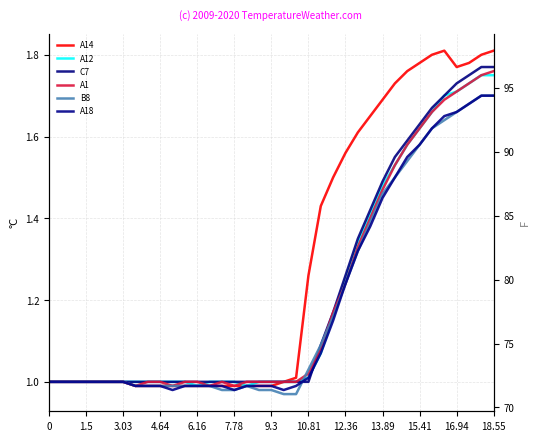

How many categories are shown in the chart?

37